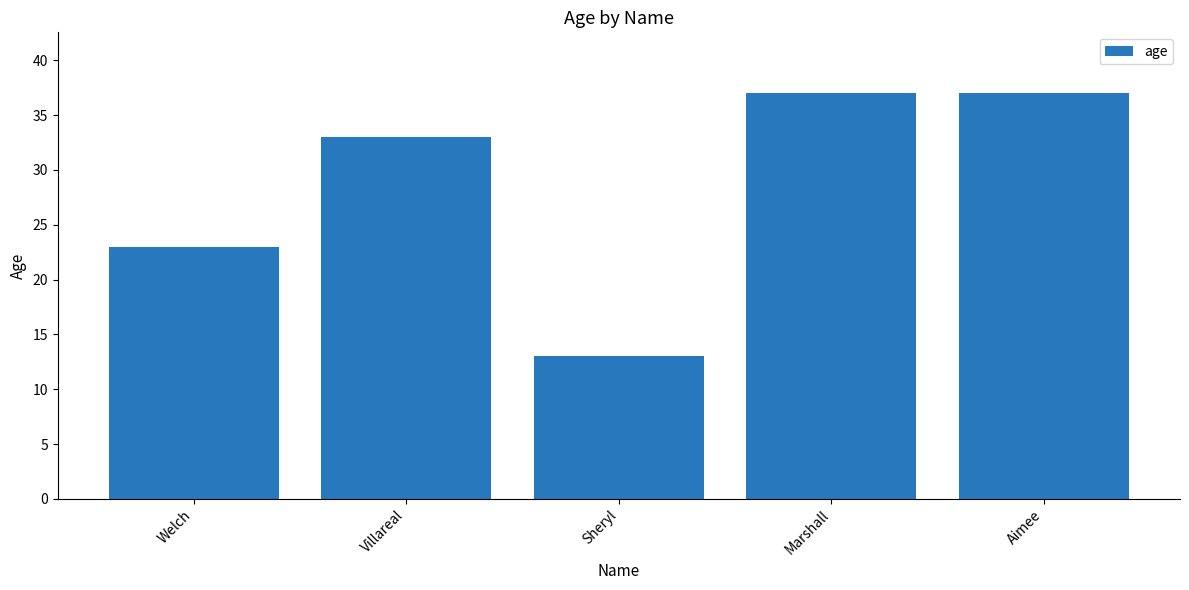

What is the label of the 3rd bar from the right?

Sheryl